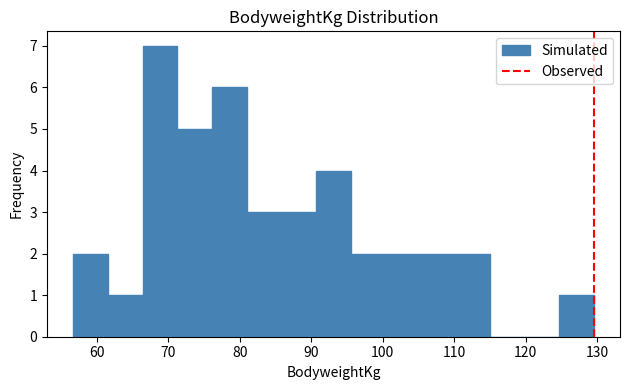

Reading left to right, list every bar in this chart as the range it spans on the x-axis followed by its height. Neither the bar edges nor the heights are printed on the chart, so give them approximately, as read against the axes.

57 to 62: 2
62 to 66: 1
66 to 71: 7
71 to 76: 5
76 to 81: 6
81 to 86: 3
86 to 91: 3
91 to 96: 4
96 to 100: 2
100 to 105: 2
105 to 110: 2
110 to 115: 2
115 to 120: 0
120 to 125: 0
125 to 130: 1